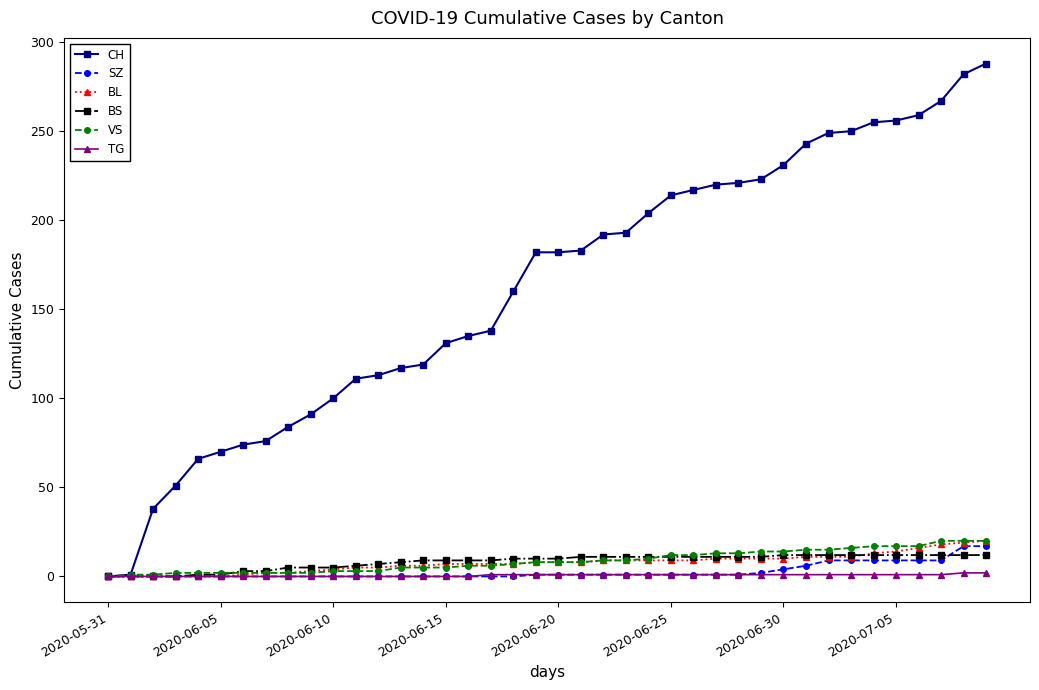

Which series has the widest spread of values?

CH